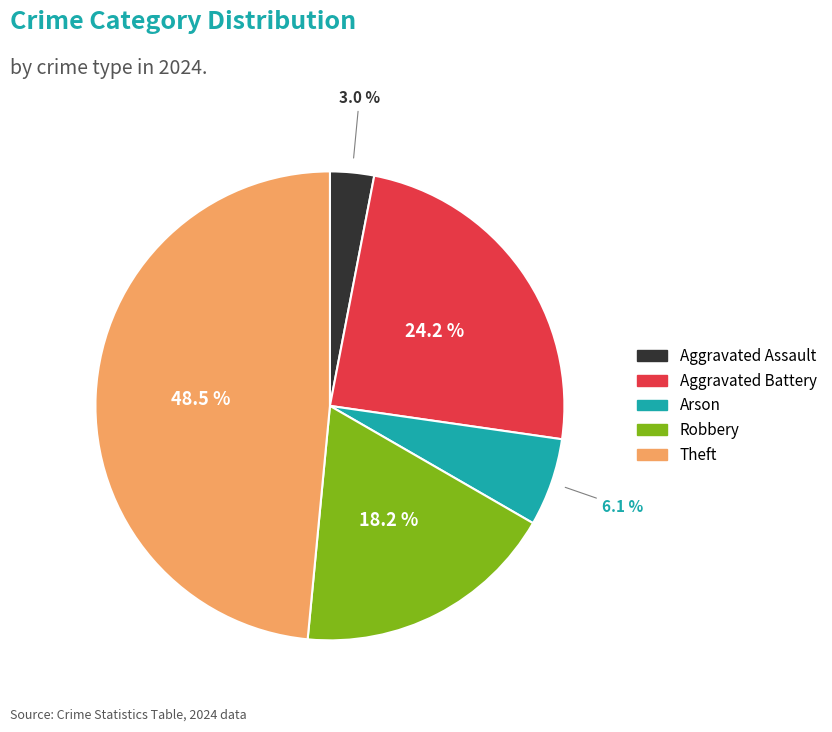

Is there any slice that represents more than half of the pie?

No